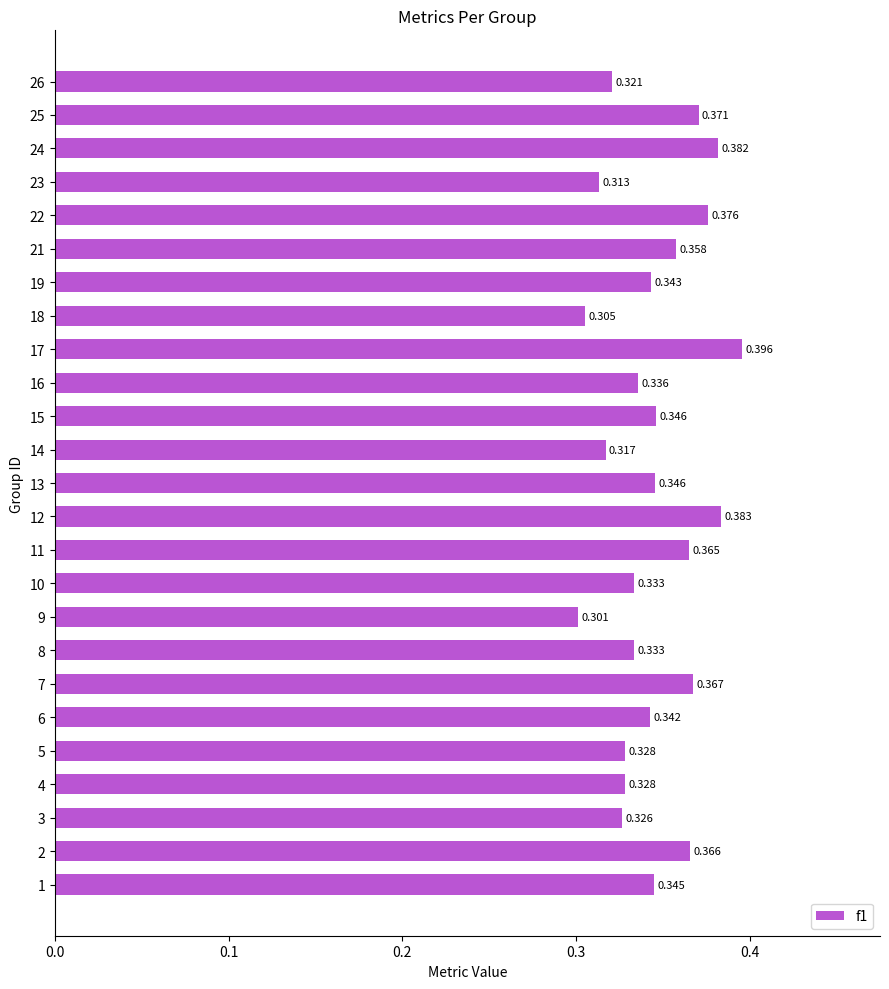

Count the number of data series in this chart.

1